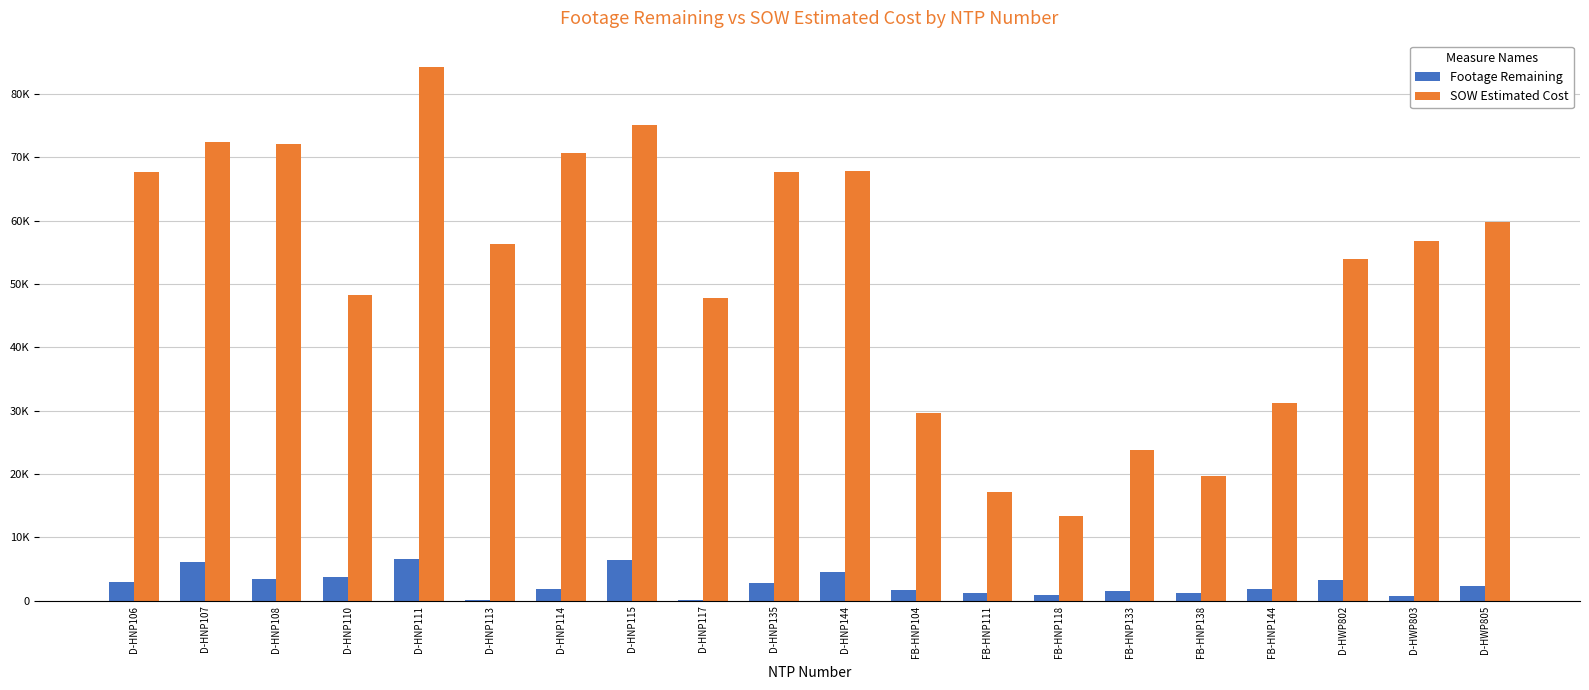

What is the sum of all SOW Estimated Cost values?

1035873